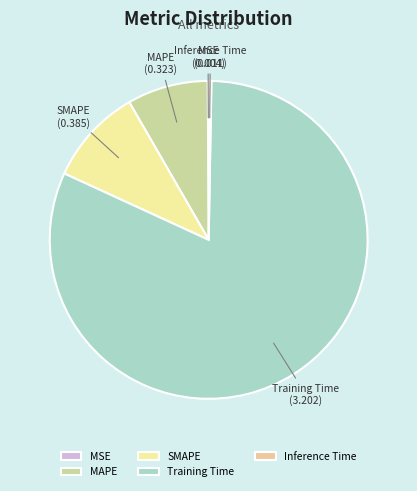

Which category has the biggest portion of the pie?

Training Time